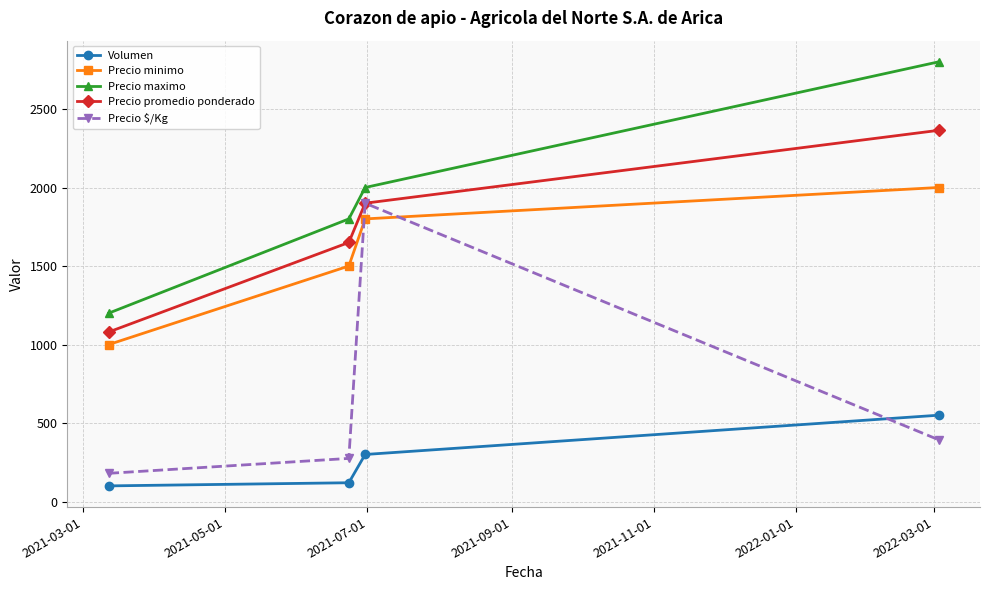

What is the value of the Precio minimo point at the 2nd from the left?

1500